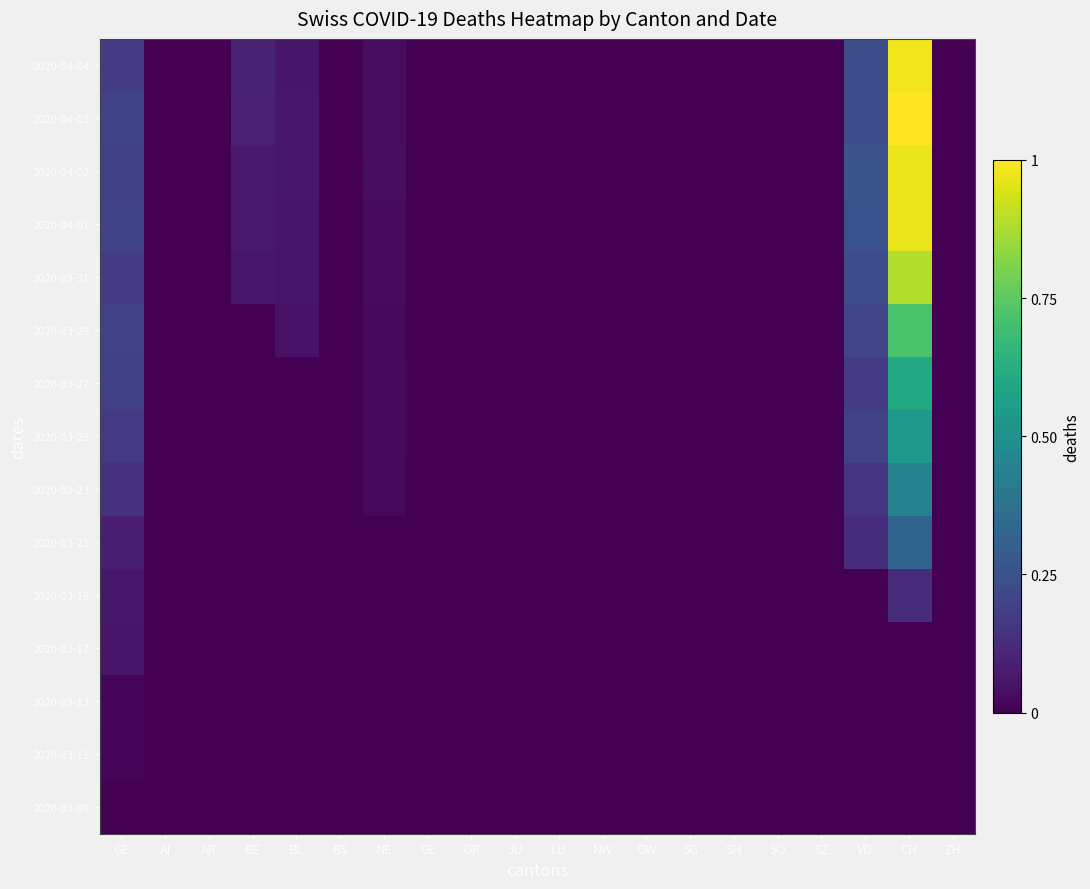

At SG, list the series in order from largest to smallest.

2020-03-09, 2020-03-11, 2020-03-13, 2020-03-17, 2020-03-19, 2020-03-21, 2020-03-23, 2020-03-25, 2020-03-27, 2020-03-29, 2020-03-31, 2020-04-01, 2020-04-02, 2020-04-03, 2020-04-04